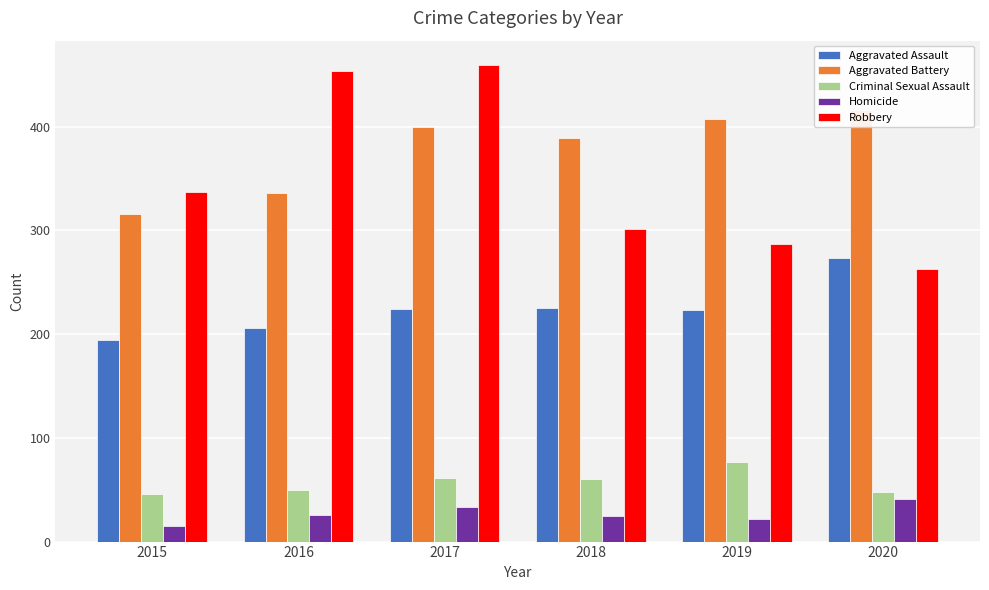

Does the chart contain any negative values?

No